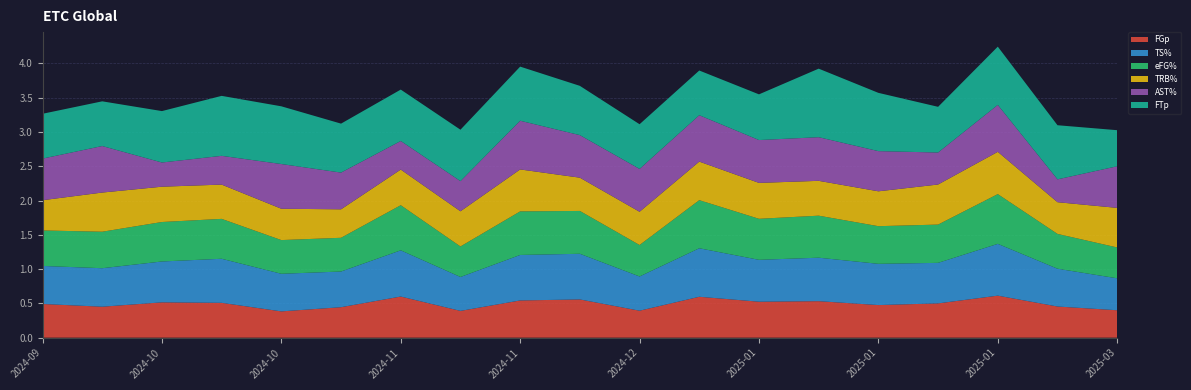

Reading right to left, what are all the values shown in this chart?

FGp: 2025-03-05=0.4	2025-02-05=0.5	2025-01-29=0.6	2025-01-22=0.5	2025-01-15=0.5	2025-01-08=0.5	2025-01-02=0.5	2024-12-18=0.6	2024-12-11=0.4	2024-12-04=0.6	2024-11-29=0.5	2024-11-13=0.4	2024-11-06=0.6	2024-10-30=0.4	2024-10-23=0.4	2024-10-17=0.5	2024-10-09=0.5	2024-10-02=0.5	2024-09-25=0.5
TS%: 2025-03-05=0.5	2025-02-05=0.6	2025-01-29=0.8	2025-01-22=0.6	2025-01-15=0.6	2025-01-08=0.6	2025-01-02=0.6	2024-12-18=0.7	2024-12-11=0.5	2024-12-04=0.7	2024-11-29=0.7	2024-11-13=0.5	2024-11-06=0.7	2024-10-30=0.5	2024-10-23=0.5	2024-10-17=0.6	2024-10-09=0.6	2024-10-02=0.6	2024-09-25=0.6
eFG%: 2025-03-05=0.5	2025-02-05=0.5	2025-01-29=0.7	2025-01-22=0.6	2025-01-15=0.5	2025-01-08=0.6	2025-01-02=0.6	2024-12-18=0.7	2024-12-11=0.5	2024-12-04=0.6	2024-11-29=0.6	2024-11-13=0.4	2024-11-06=0.7	2024-10-30=0.5	2024-10-23=0.5	2024-10-17=0.6	2024-10-09=0.6	2024-10-02=0.5	2024-09-25=0.5
TRB%: 2025-03-05=0.6	2025-02-05=0.5	2025-01-29=0.6	2025-01-22=0.6	2025-01-15=0.5	2025-01-08=0.5	2025-01-02=0.5	2024-12-18=0.6	2024-12-11=0.5	2024-12-04=0.5	2024-11-29=0.6	2024-11-13=0.5	2024-11-06=0.5	2024-10-30=0.4	2024-10-23=0.5	2024-10-17=0.5	2024-10-09=0.5	2024-10-02=0.6	2024-09-25=0.4
AST%: 2025-03-05=0.6	2025-02-05=0.3	2025-01-29=0.7	2025-01-22=0.5	2025-01-15=0.6	2025-01-08=0.6	2025-01-02=0.6	2024-12-18=0.7	2024-12-11=0.6	2024-12-04=0.6	2024-11-29=0.7	2024-11-13=0.4	2024-11-06=0.4	2024-10-30=0.5	2024-10-23=0.7	2024-10-17=0.4	2024-10-09=0.4	2024-10-02=0.7	2024-09-25=0.6
FTp: 2025-03-05=0.5	2025-02-05=0.8	2025-01-29=0.8	2025-01-22=0.7	2025-01-15=0.8	2025-01-08=1.0	2025-01-02=0.7	2024-12-18=0.7	2024-12-11=0.7	2024-12-04=0.7	2024-11-29=0.8	2024-11-13=0.8	2024-11-06=0.8	2024-10-30=0.7	2024-10-23=0.8	2024-10-17=0.9	2024-10-09=0.8	2024-10-02=0.7	2024-09-25=0.7